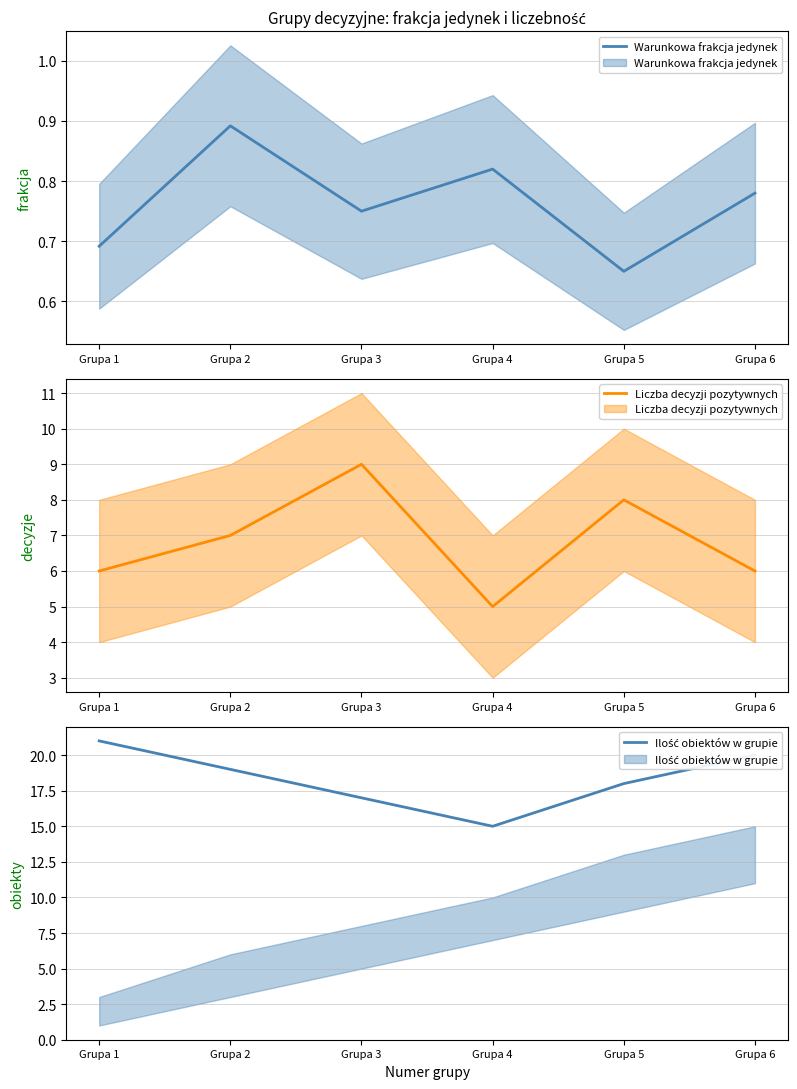

True or false: Warunkowa frakcja jedynek has more than 2 interior local peaks.

False